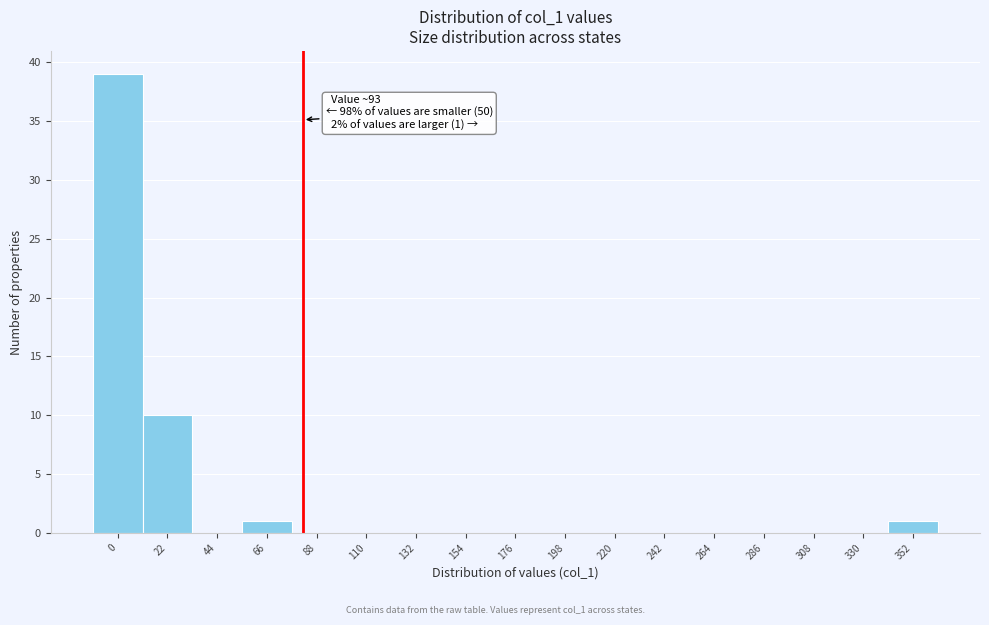

Reading left to right, what are all the values shown in this chart?

0=39	22=10	44=0	66=1	88=0	110=0	132=0	154=0	176=0	198=0	220=0	242=0	264=0	286=0	308=0	330=0	352=1